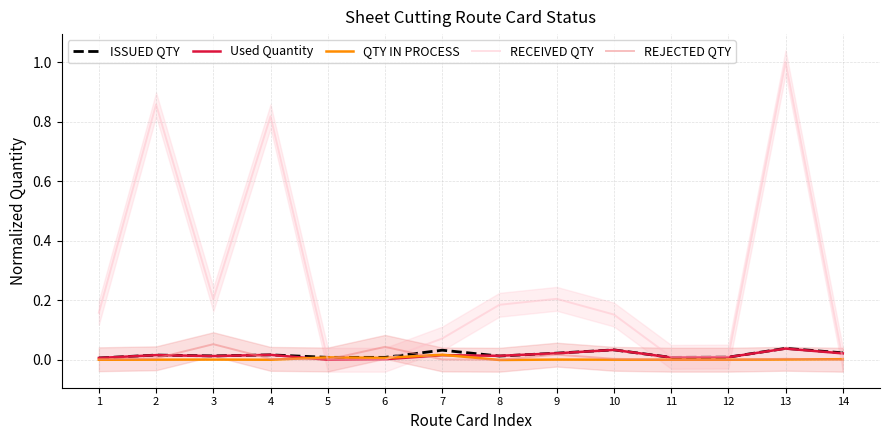

Between 2 and 9, which series saw the biggest shift?

RECEIVED QTY